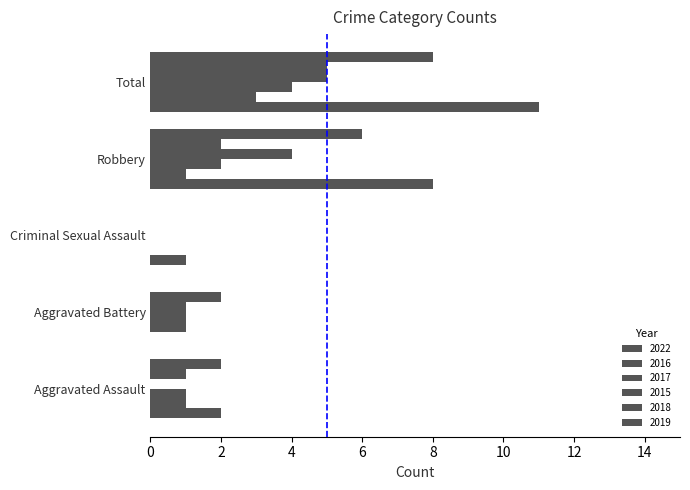

The 2016 series shows 0 at Criminal Sexual Assault. True or false?

True